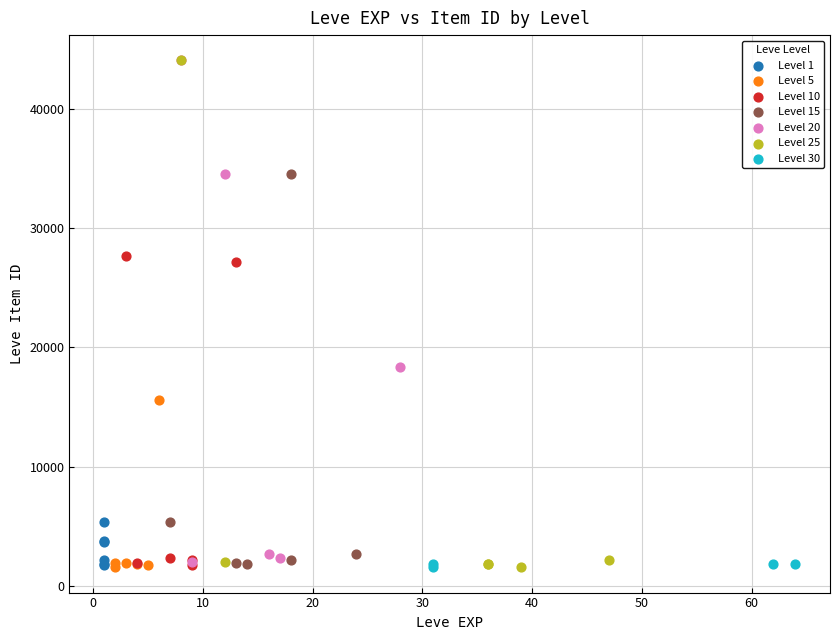

What are all the series names shown in the legend?

Level 1, Level 5, Level 10, Level 15, Level 20, Level 25, Level 30